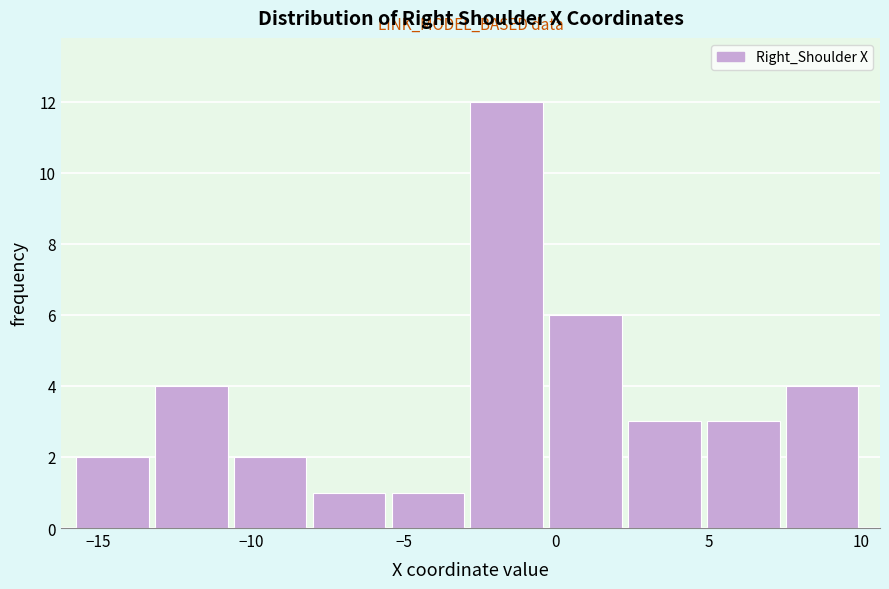

What is the height of the bar covering -15.5 to -13.0 on the x-axis? Neither the bar edges nor the heights are printed on the chart, so give them approximately, as read against the axes.

2